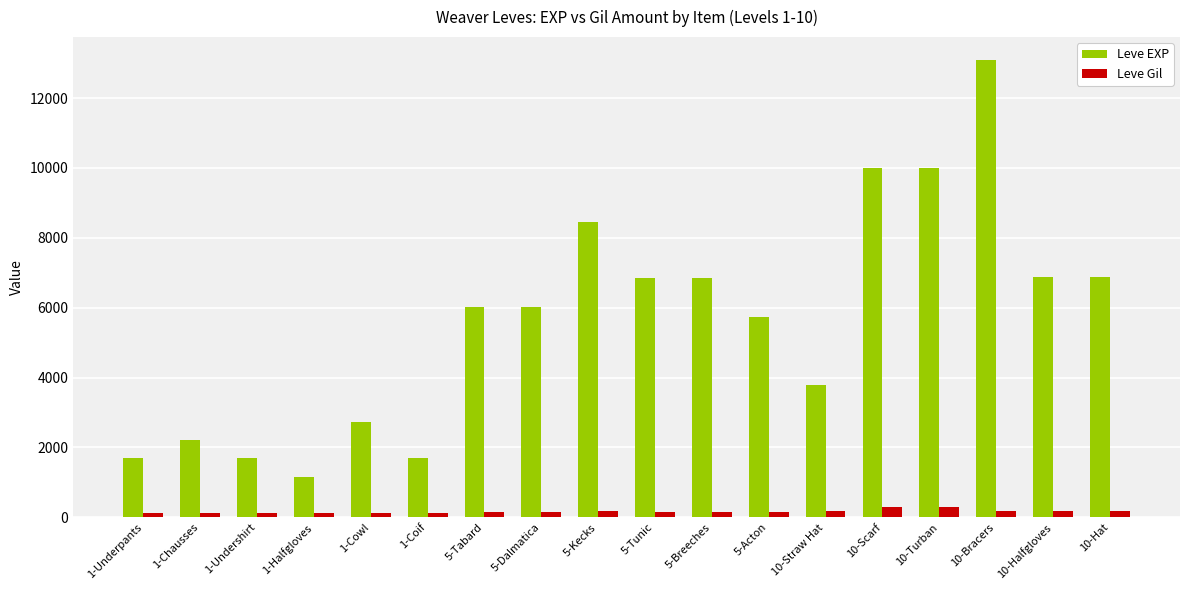

Between 5-Tunic and 10-Straw Hat, which series saw the biggest shift?

Leve EXP